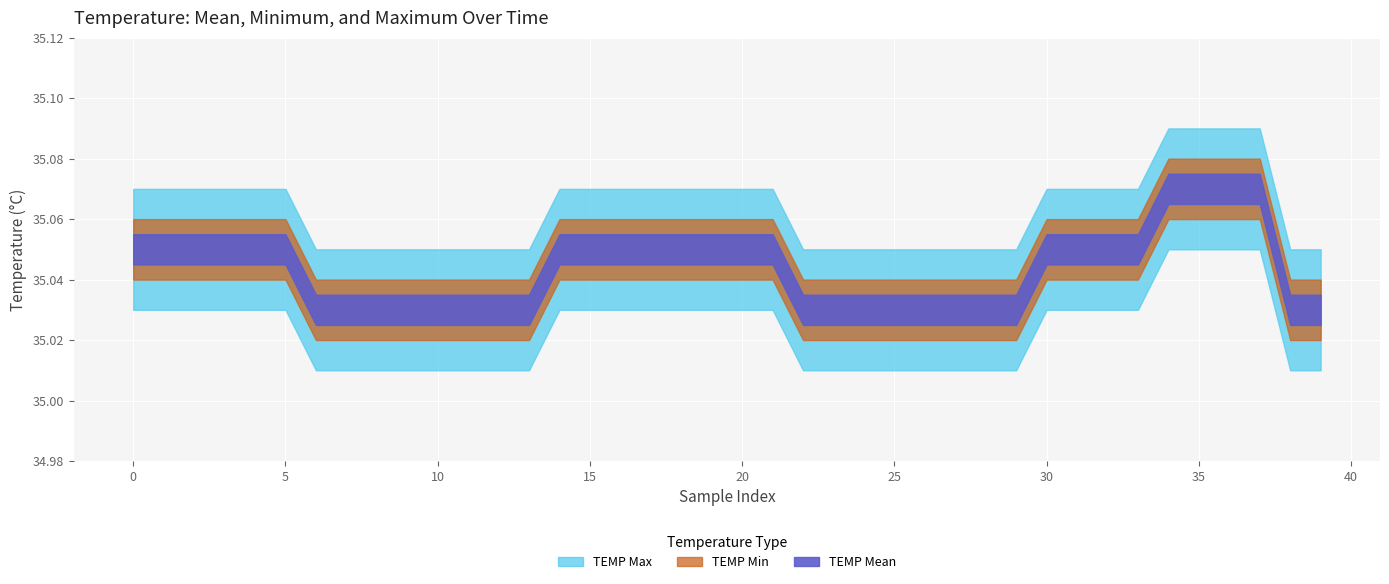

Is it true that TEMP Min equals 35.0 at 7?

True